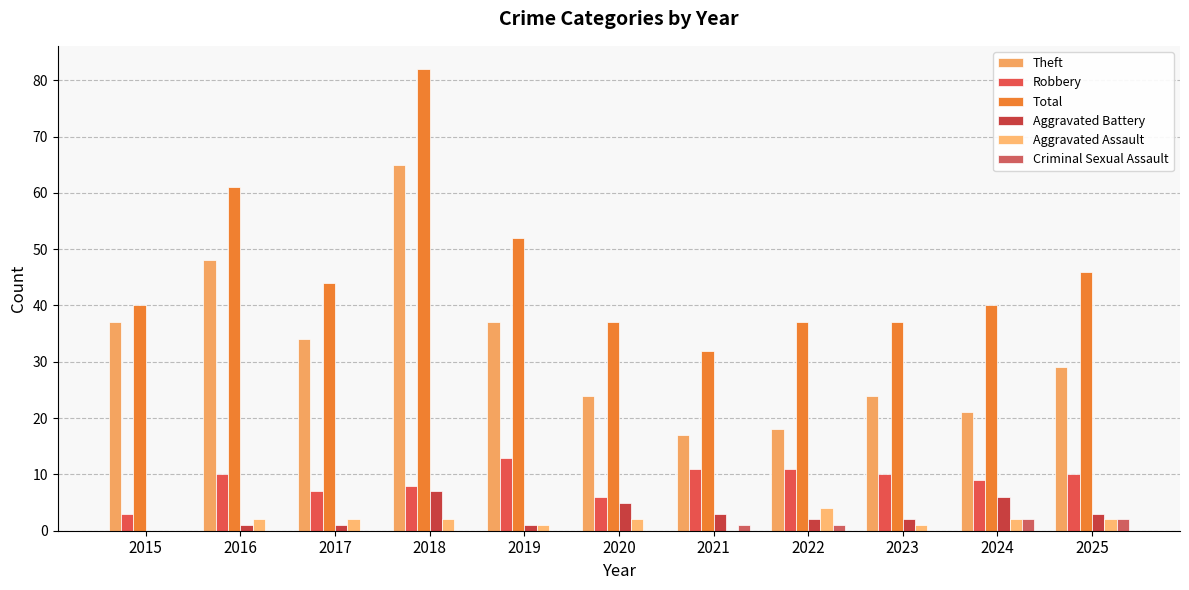

Is the value of Aggravated Battery at 2021 greater than the value of Theft at 2016?

No